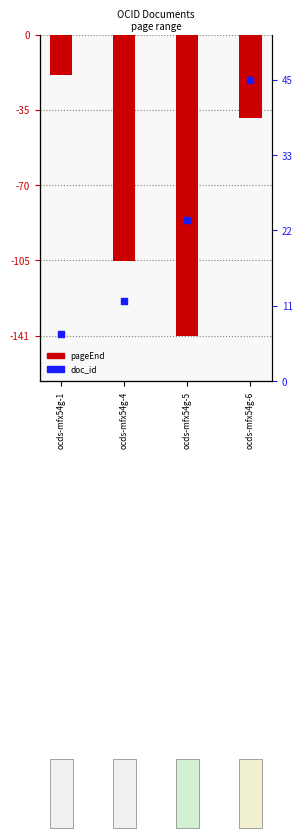

Is the value of pageEnd at ocds-mfx54g-4 greater than the value of doc_id at ocds-mfx54g-5?

No